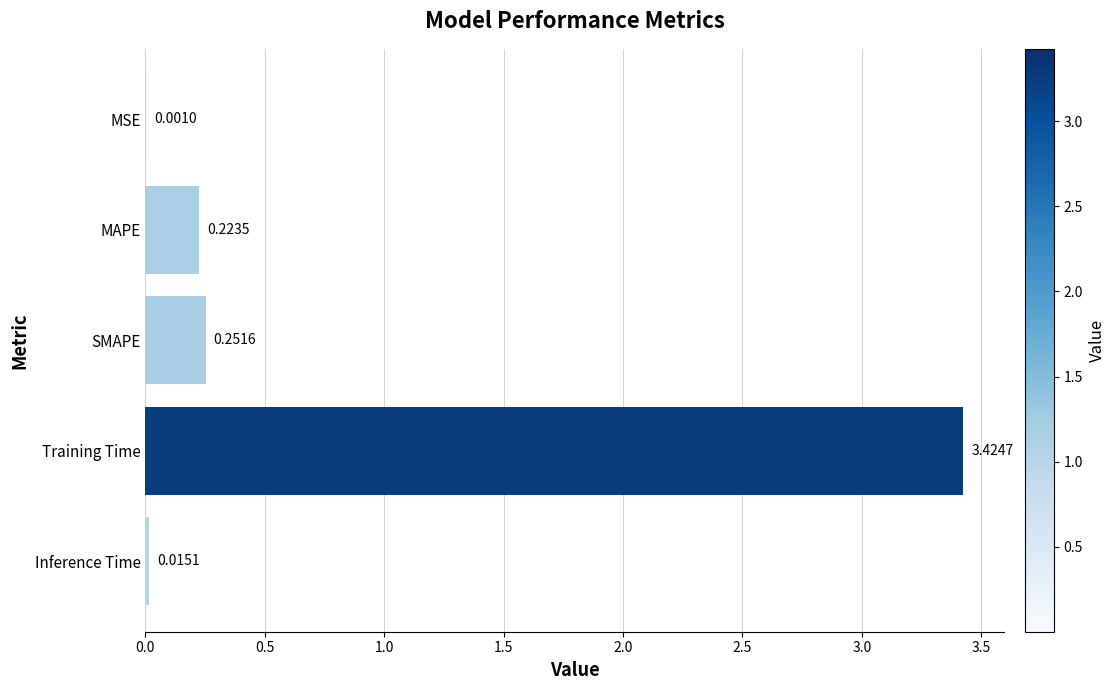

What is the change in value from Training Time to MAPE?

-3.2